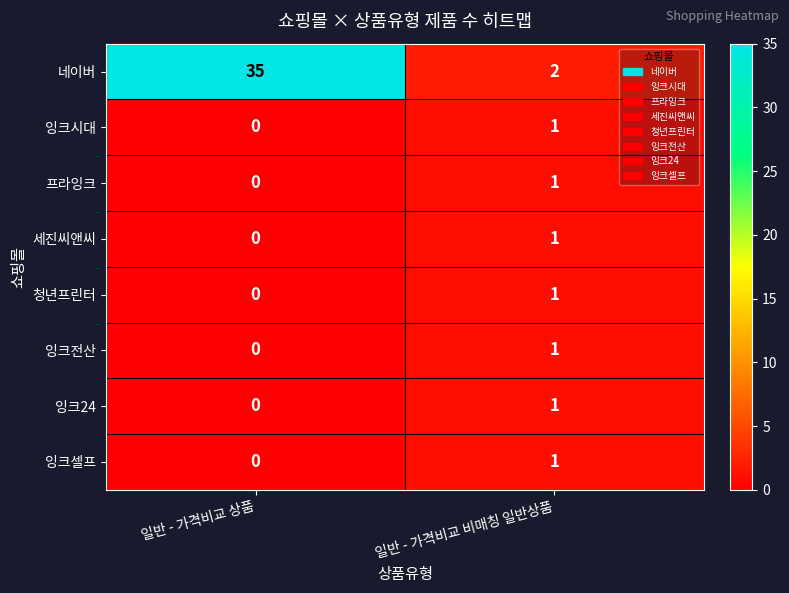

Which category has the highest value in the 프라잉크 series?

일반 - 가격비교 비매칭 일반상품